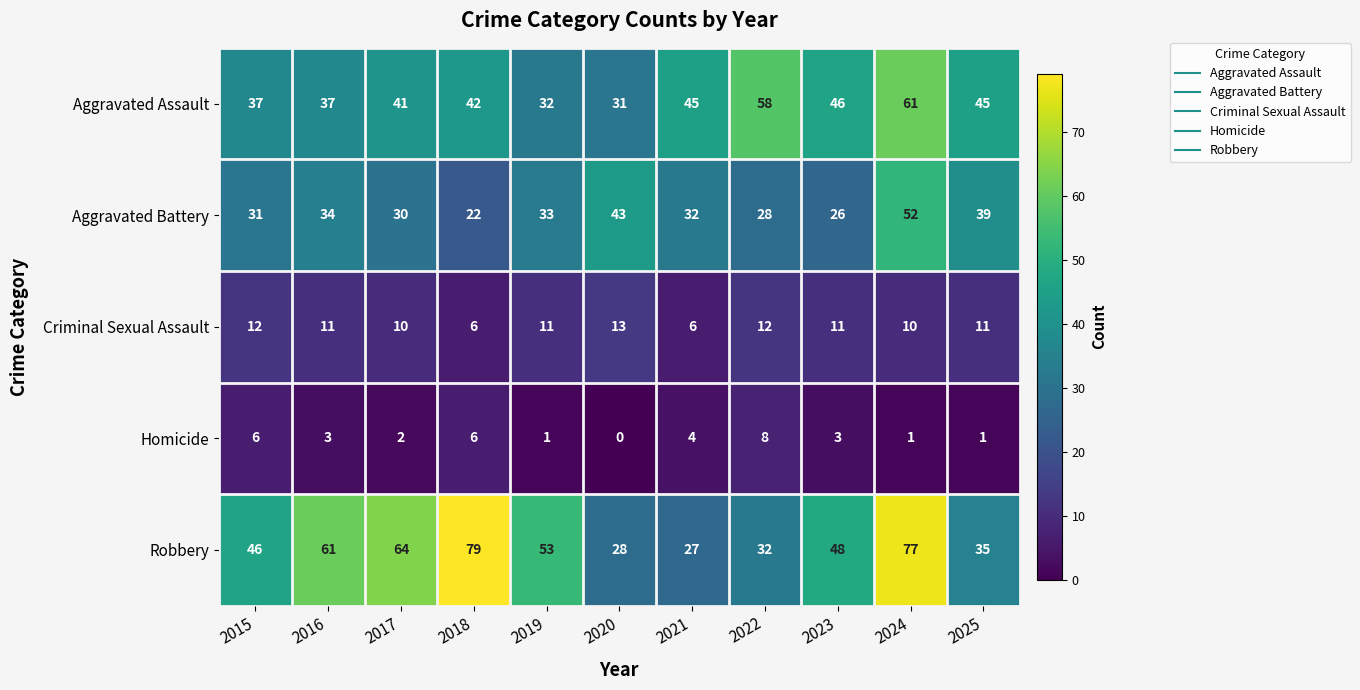

What is the minimum value for Robbery?

27